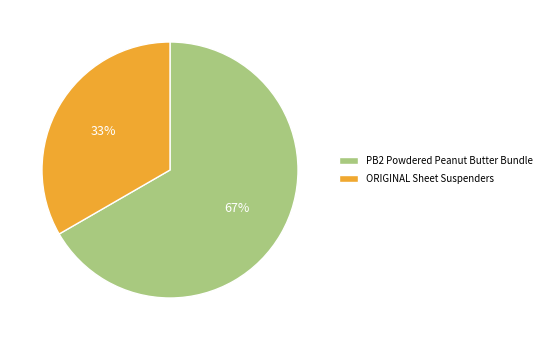

Rank the categories by value from lowest to highest.

ORIGINAL Sheet Suspenders, PB2 Powdered Peanut Butter Bundle